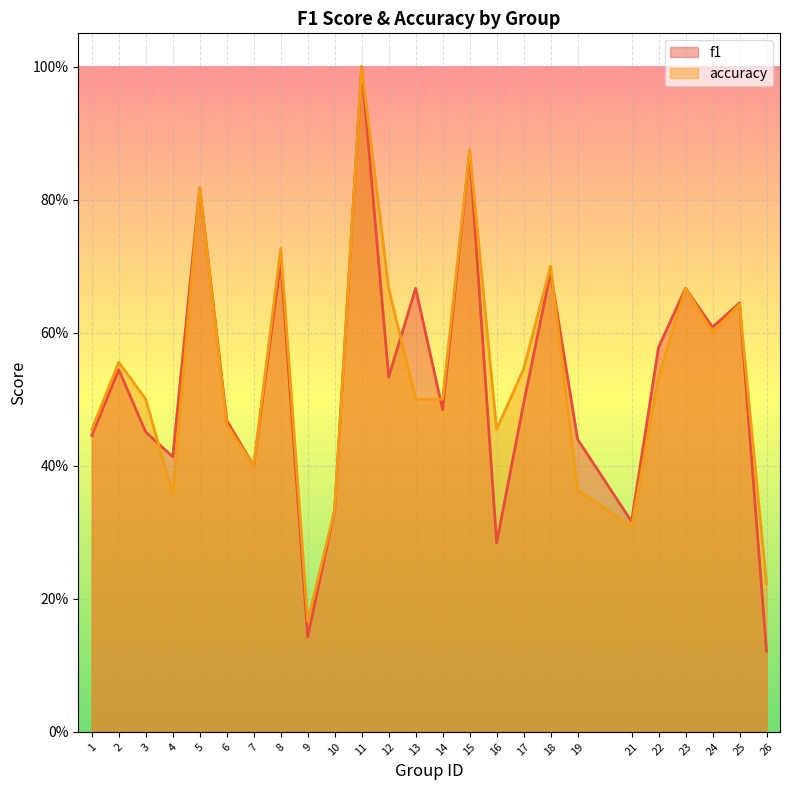

Is it true that accuracy equals 1.1 at 25?

False